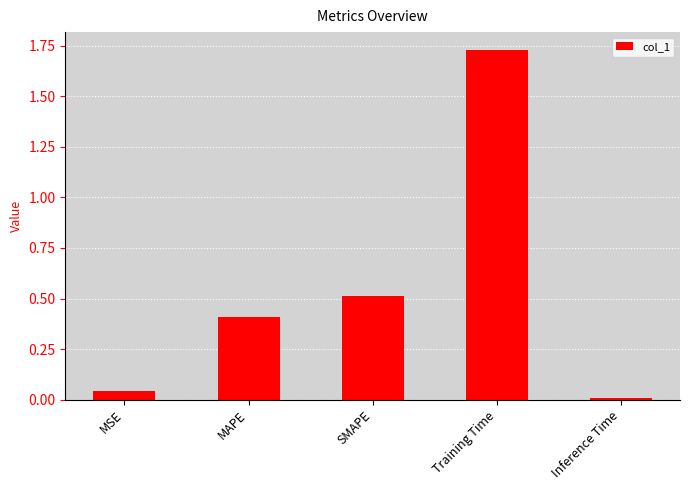

Rank the categories by value from lowest to highest.

Inference Time, MSE, MAPE, SMAPE, Training Time